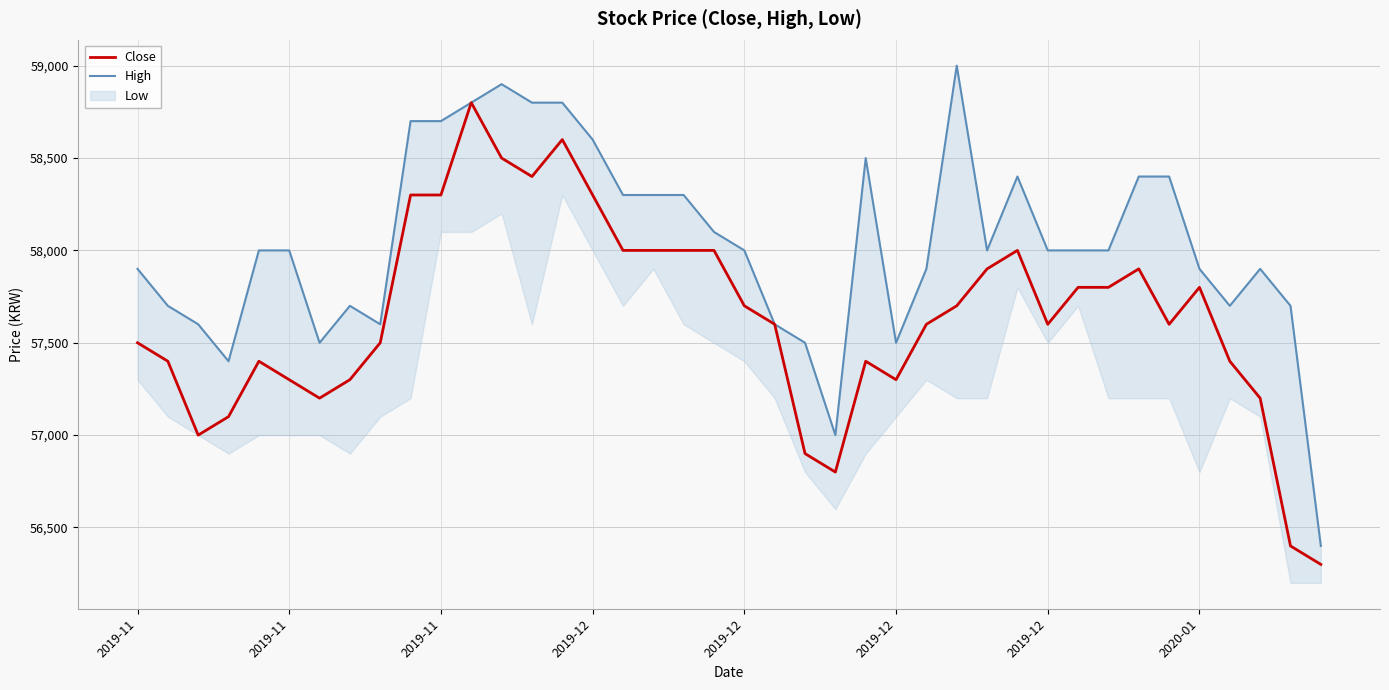

Reading left to right, what are all the values shown in this chart?

Close: 57500	57400	57000	57100	57400	57300	57200	57300	57500	58300	58300	58800	58500	58400	58600	58300	58000	58000	58000	58000	57700	57600	56900	56800	57400	57300	57600	57700	57900	58000	57600	57800	57800	57900	57600	57800	57400	57200	56400	56300
High: 57900	57700	57600	57400	58000	58000	57500	57700	57600	58700	58700	58800	58900	58800	58800	58600	58300	58300	58300	58100	58000	57600	57500	57000	58500	57500	57900	59000	58000	58400	58000	58000	58000	58400	58400	57900	57700	57900	57700	56400